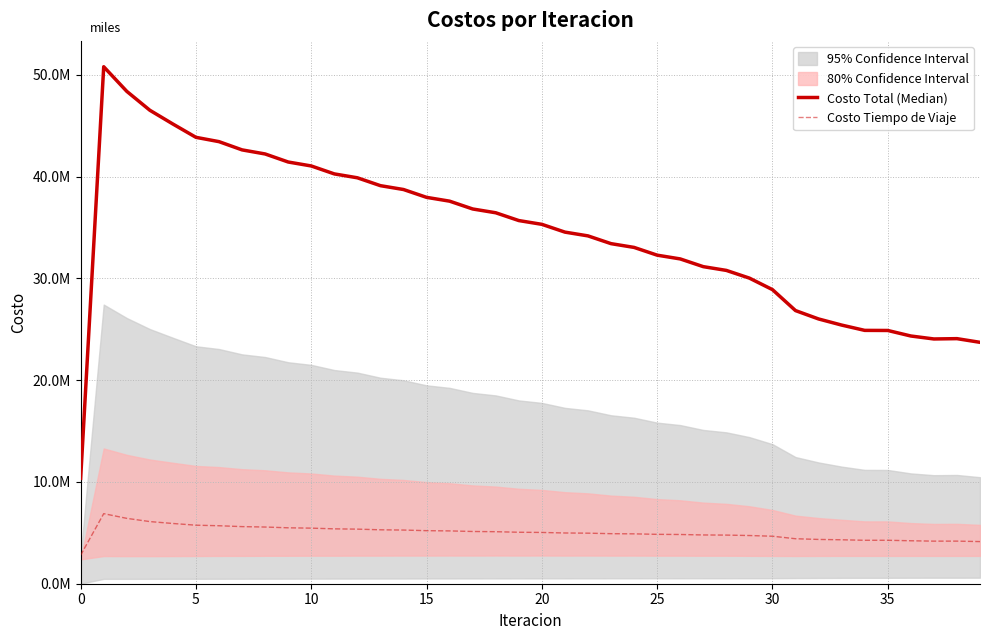

Does the chart have visible grid lines?

Yes